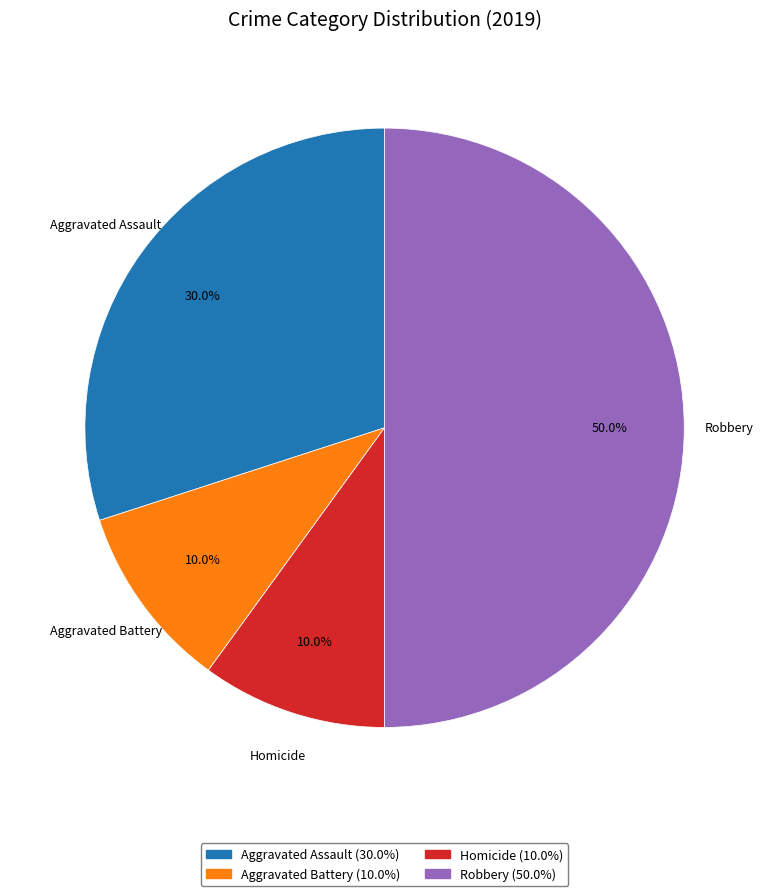

Which category has the biggest portion of the pie?

Robbery